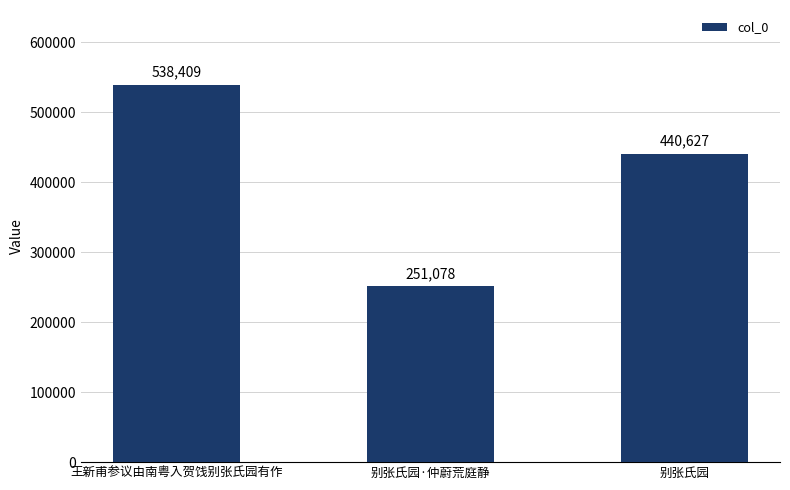

What is the sum of all values?

1230114